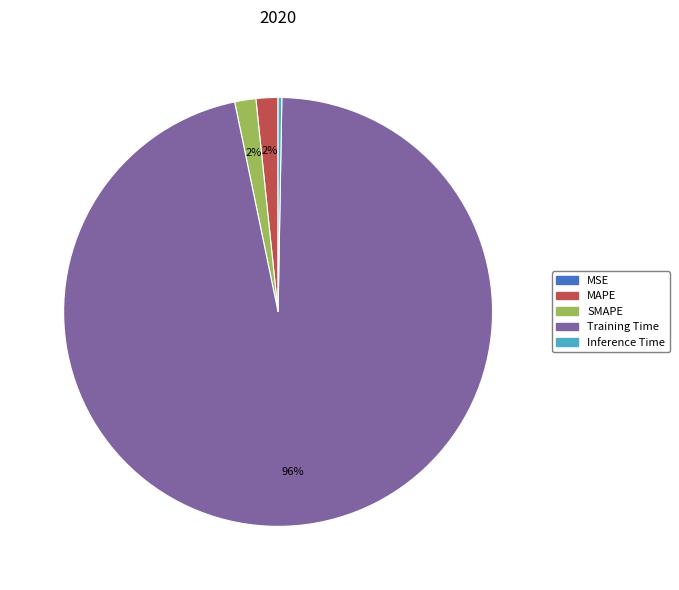

To the nearest percent, what is the combined percentage of Inference Time and MAPE?

2%